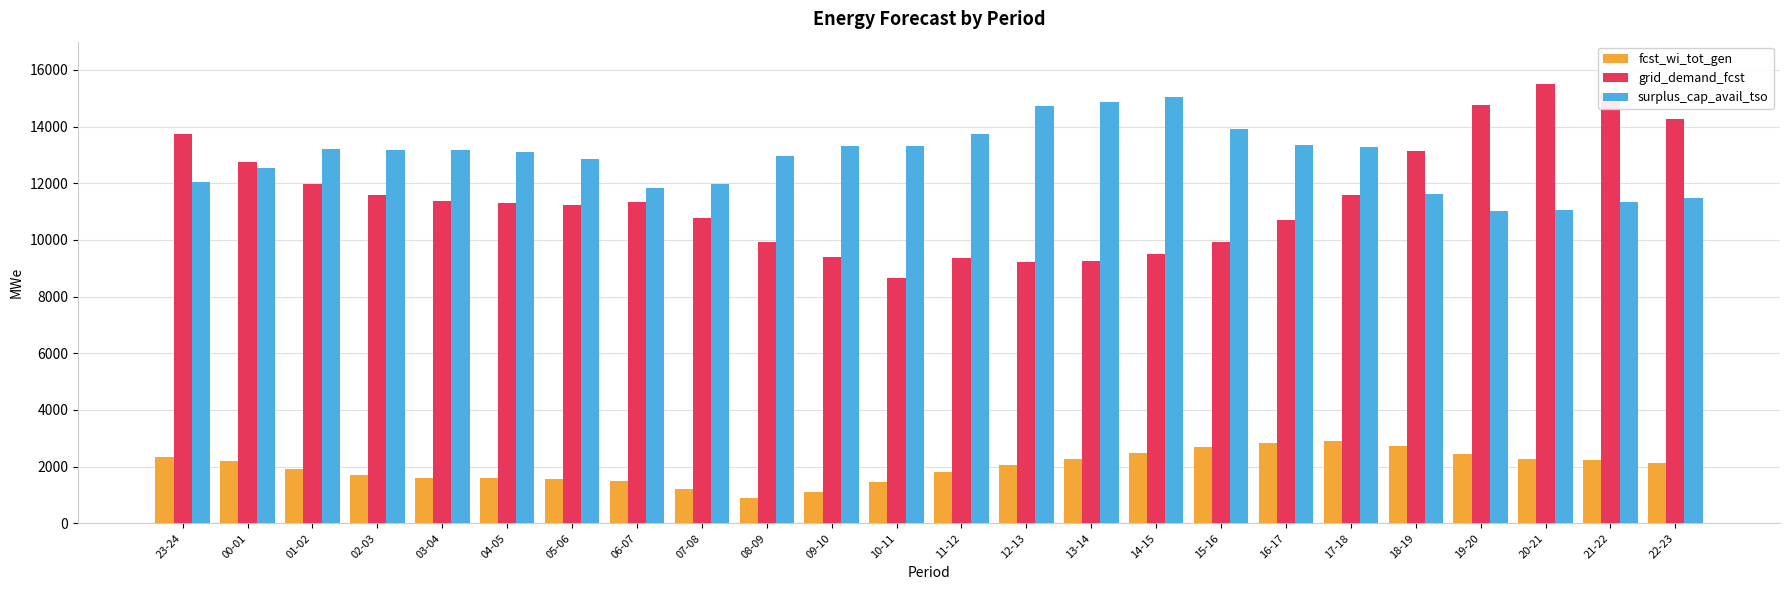

What is the label of the 11th bar from the left?

09-10